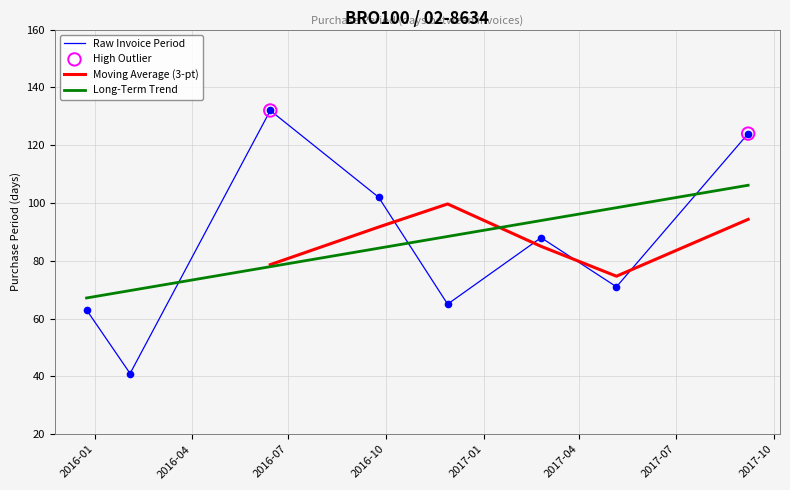

What is the change in value from 2016-09-24 to 2017-02-24?

-14